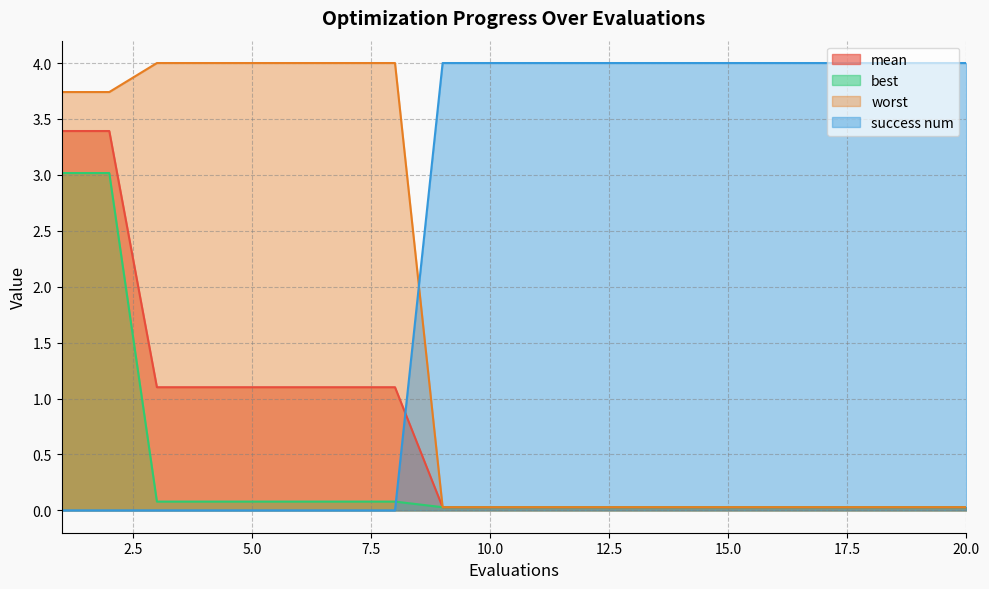

How many success num values are between 0 and 4?

20